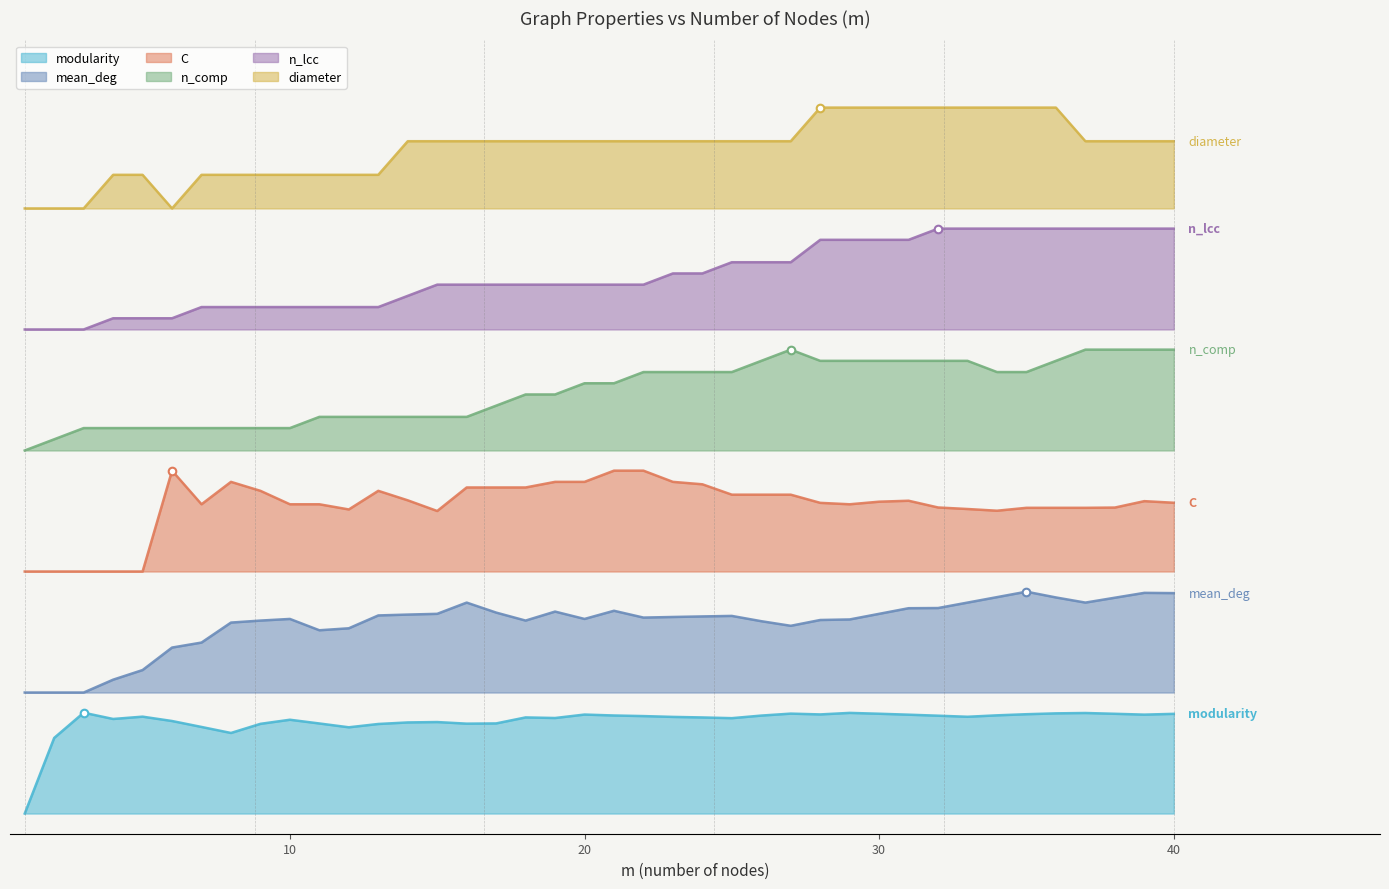

Is the value of modularity at 38 greater than the value of diameter at 36?

No